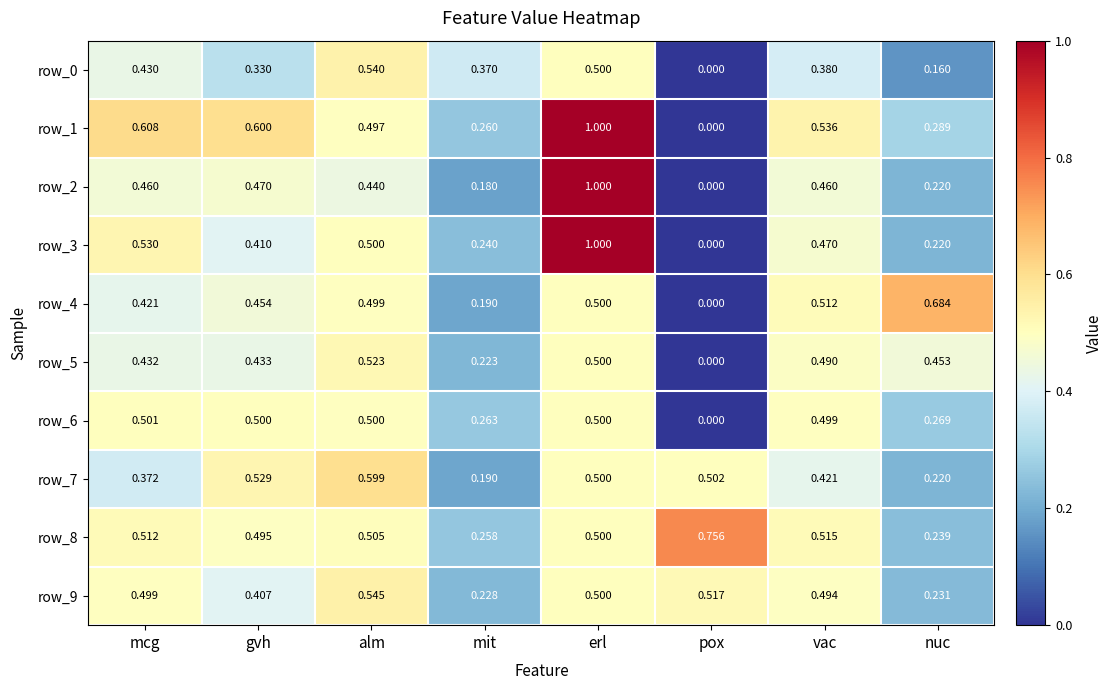

Rank the categories by row_7 value from highest to lowest.

alm, gvh, pox, erl, vac, mcg, nuc, mit